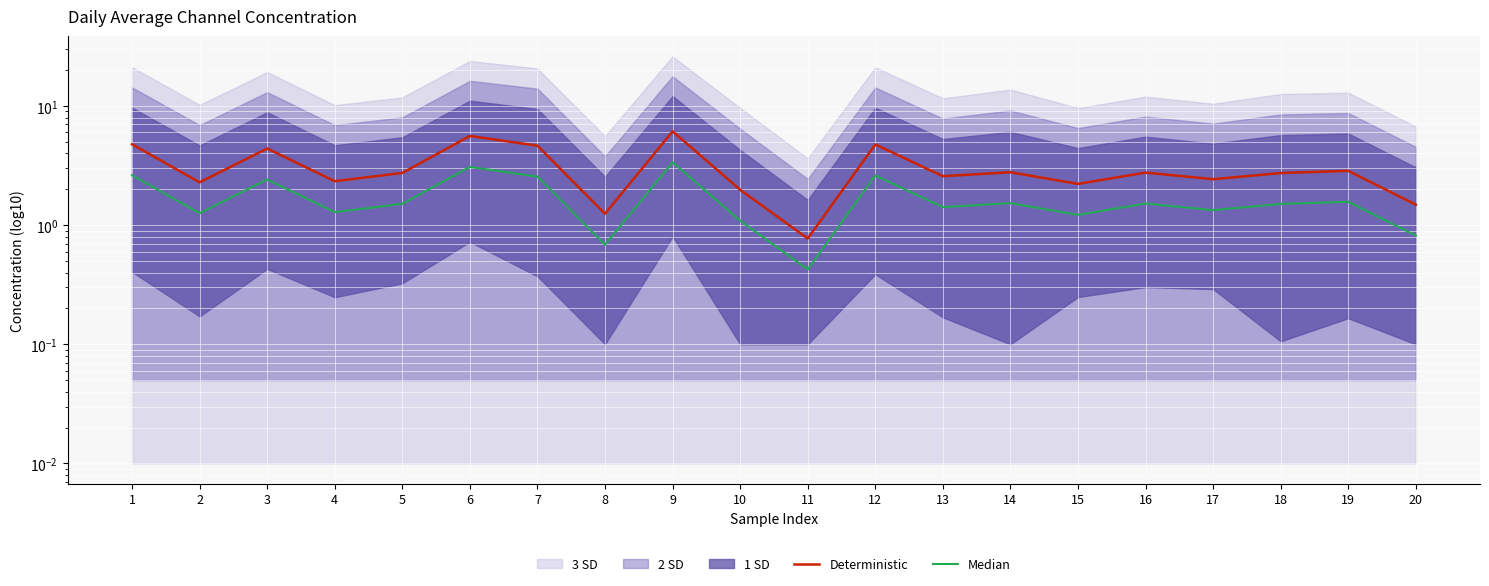

How many data points in Median are above 1?

17